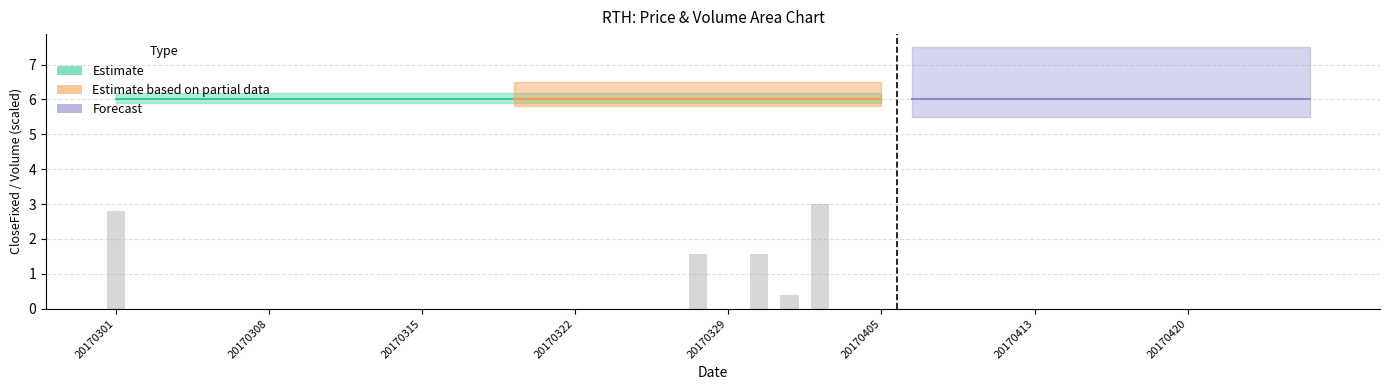

How many categories are shown in the chart?

40